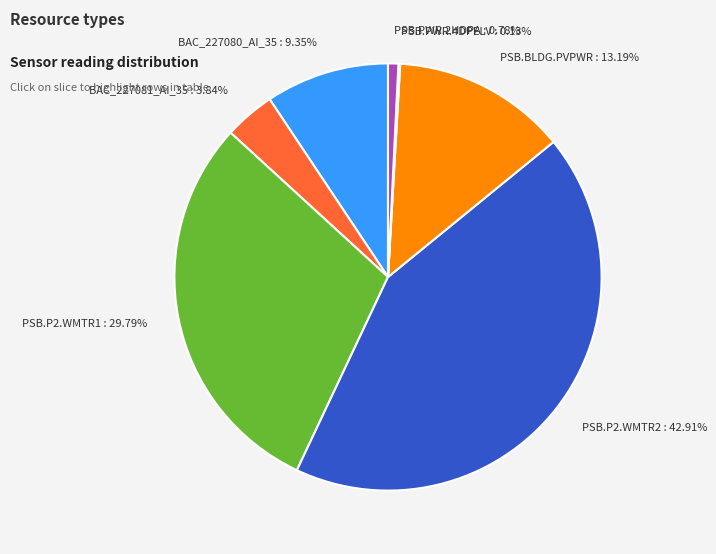

Approximately how many times larger is the value at PSB.P2.WMTR1 compared to PSB.BLDG.PVPWR?

2.3